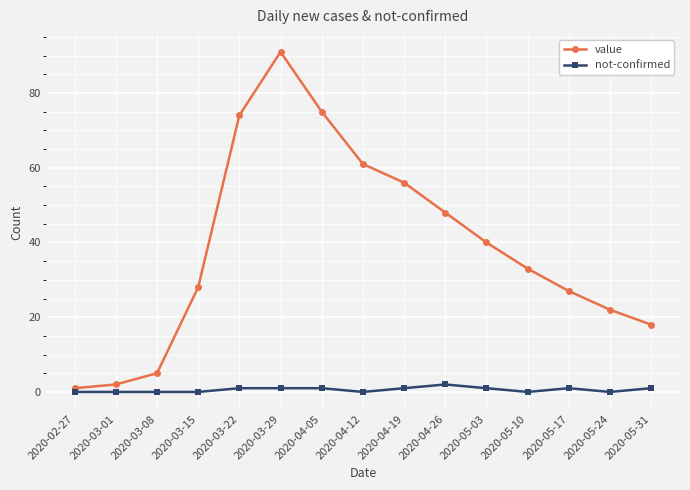

Is the value of not-confirmed at 2020-03-08 greater than the value of value at 2020-05-24?

No